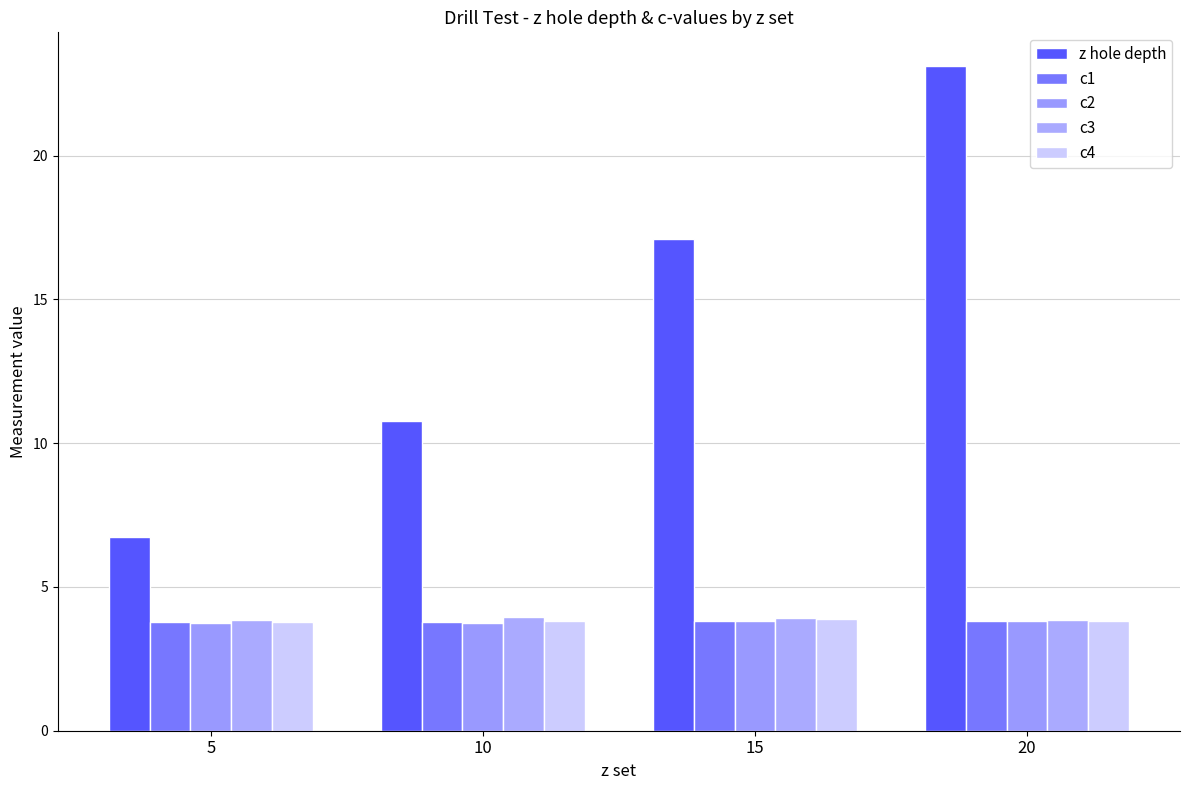

Rank the categories by c1 value from lowest to highest.

5, 10, 15, 20